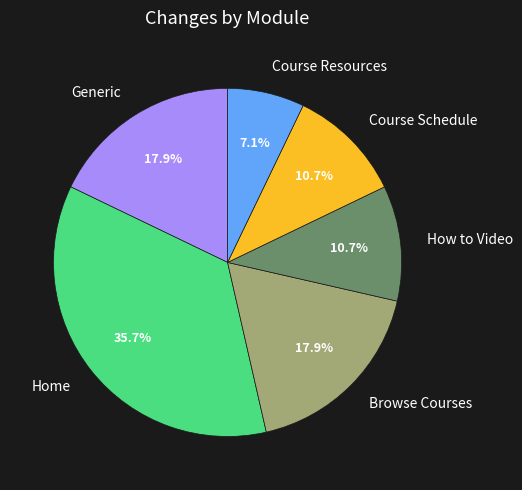

True or false: Home accounts for 36% of the total.

True